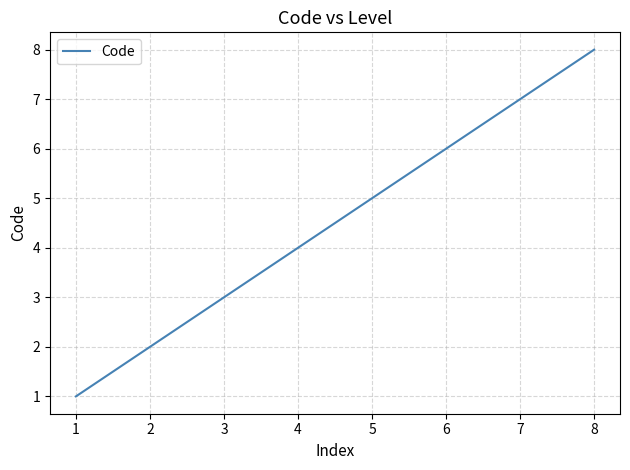

What is the difference between the maximum and second lowest values?

6